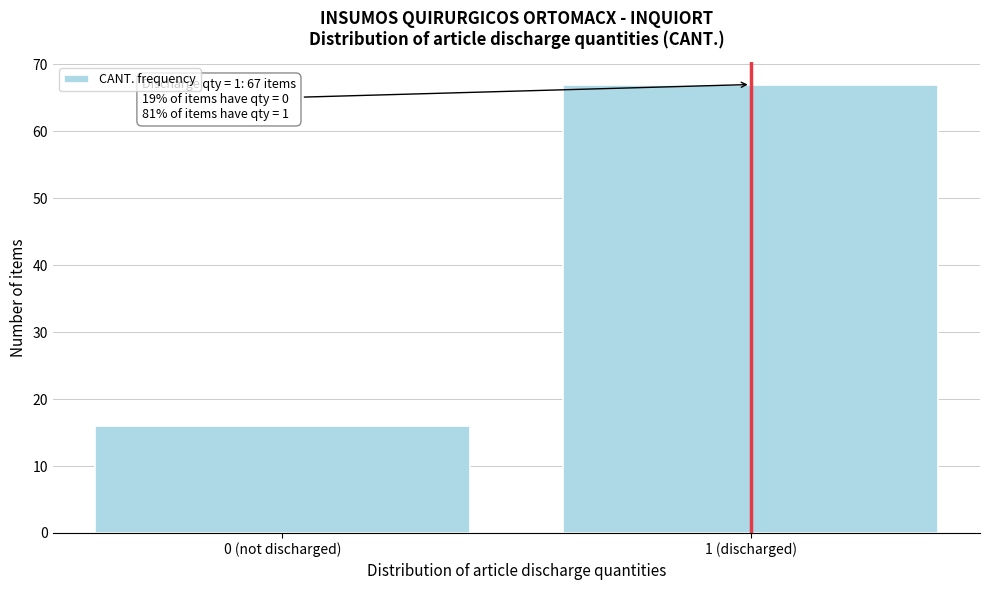

Reading left to right, what are all the values shown in this chart?

16	67